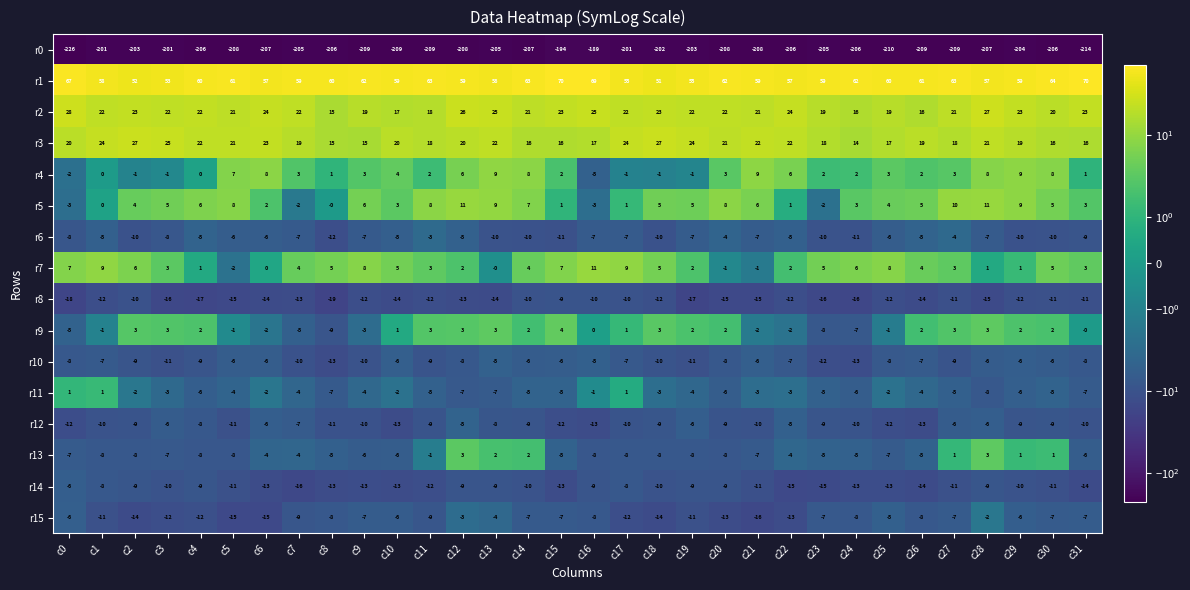

What is the greatest value displayed?

70